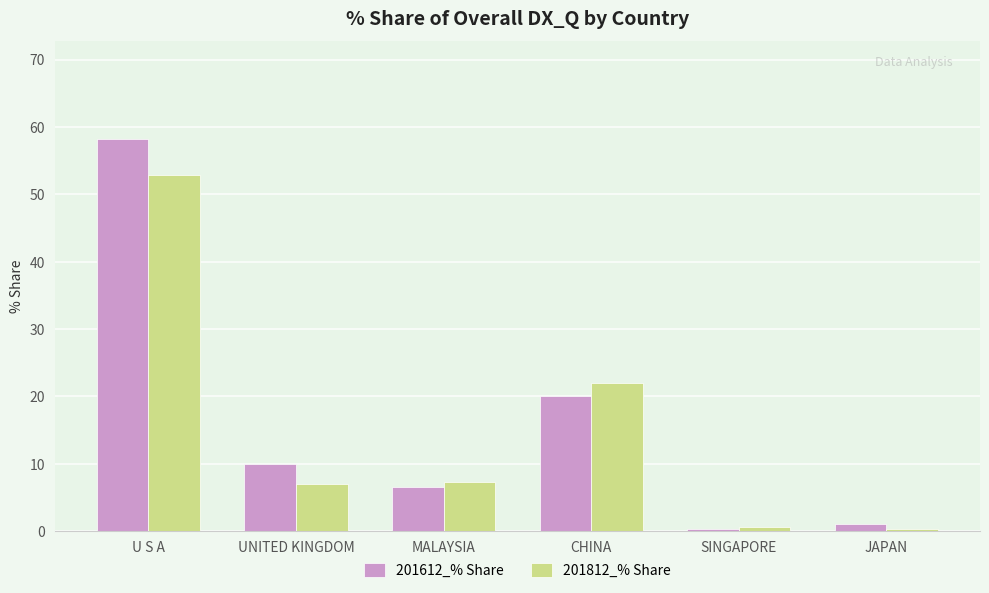

What is the highest value of the 201612_% Share series?

58.2